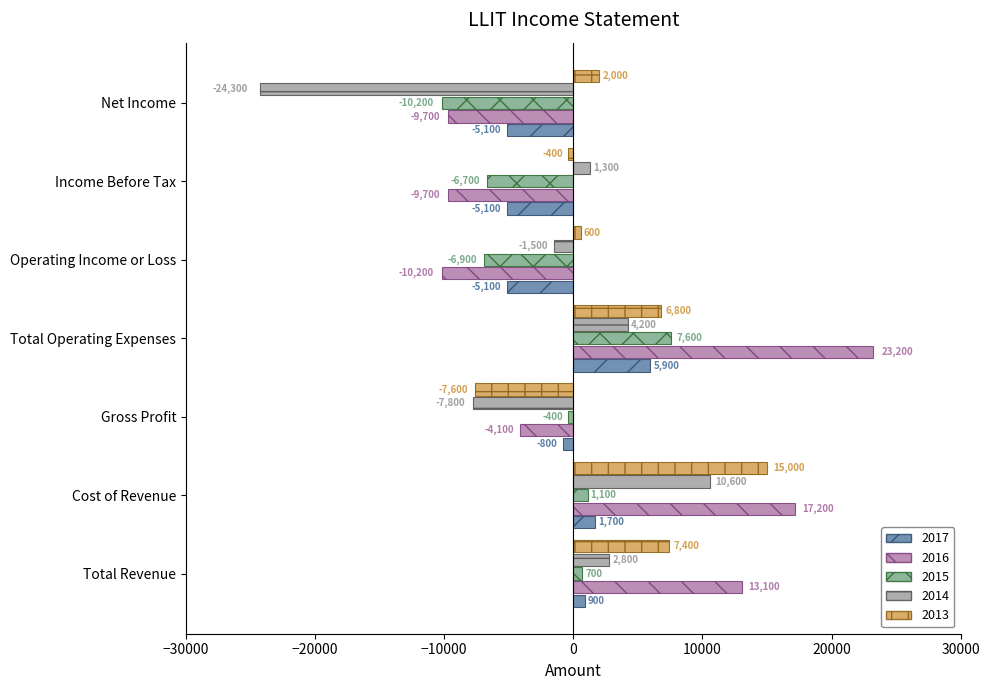

What is the average value of the 2014 series?

-2100